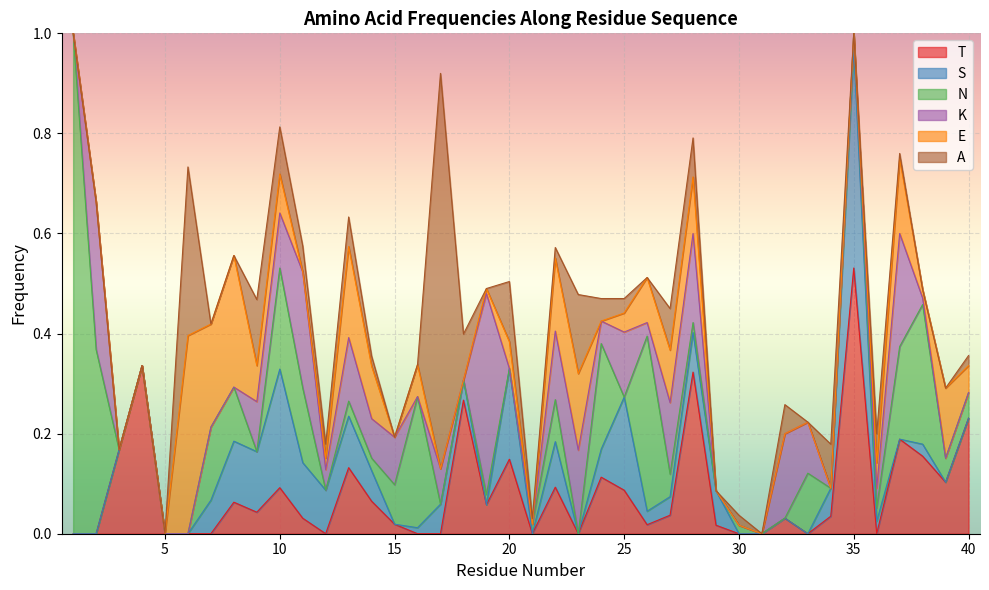

The value of A at 8 is 0.0. True or false?

True